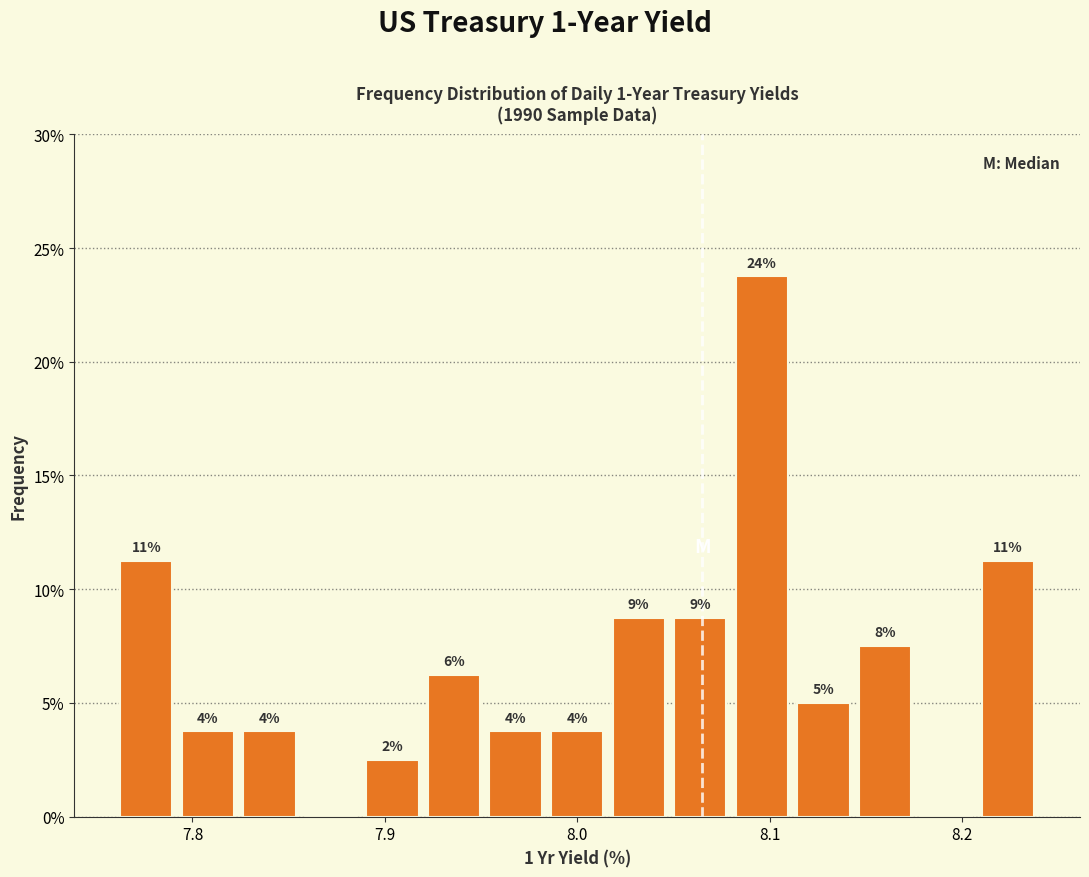

Read against the x-axis, roughly where is the centre of the tallest bar?

8.10